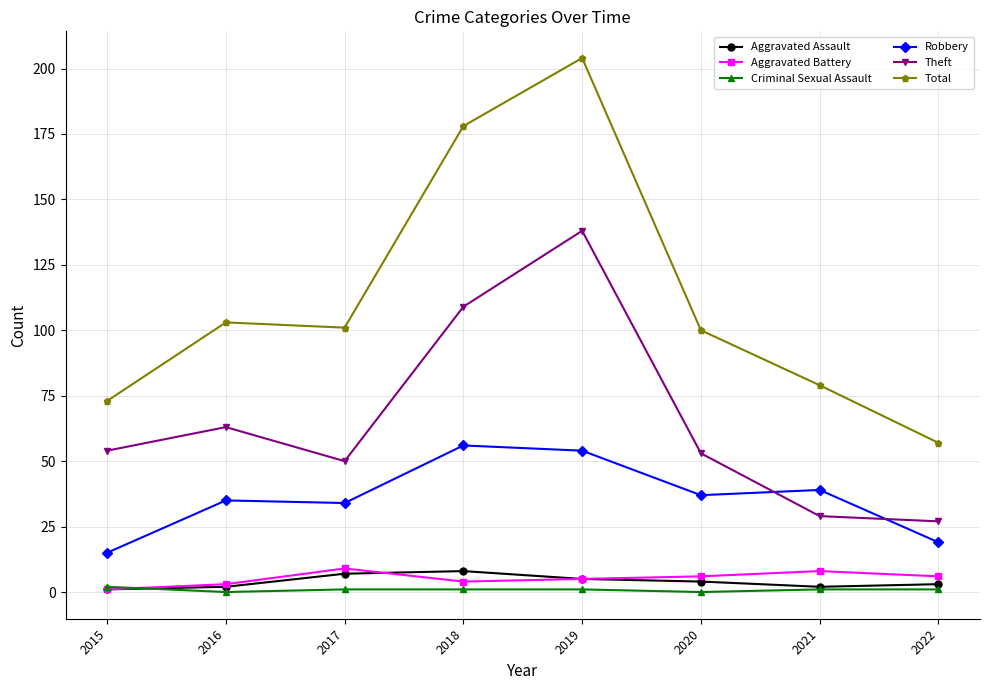

Which series has the largest range (max minus min)?

Total